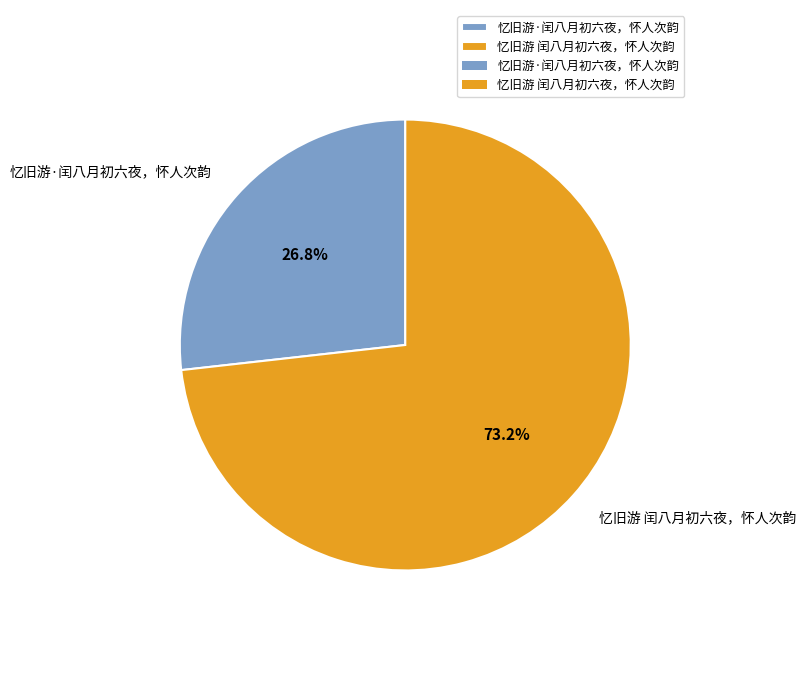

Which has a higher value, 忆旧游·闰八月初六夜，怀人次韵 or 忆旧游 闰八月初六夜，怀人次韵?

忆旧游 闰八月初六夜，怀人次韵